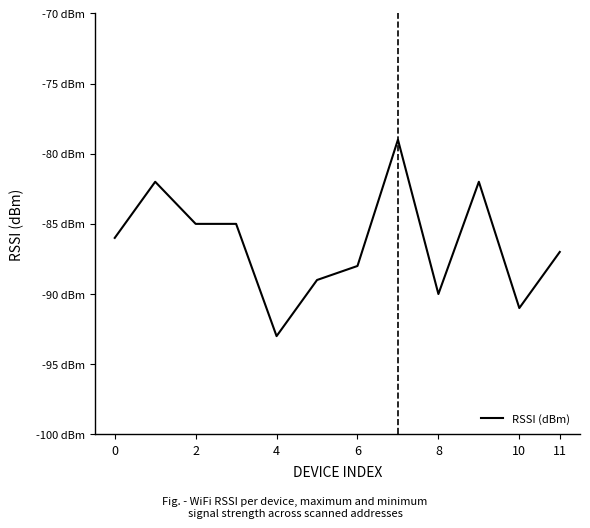

What is the difference between the second highest and minimum values?

11